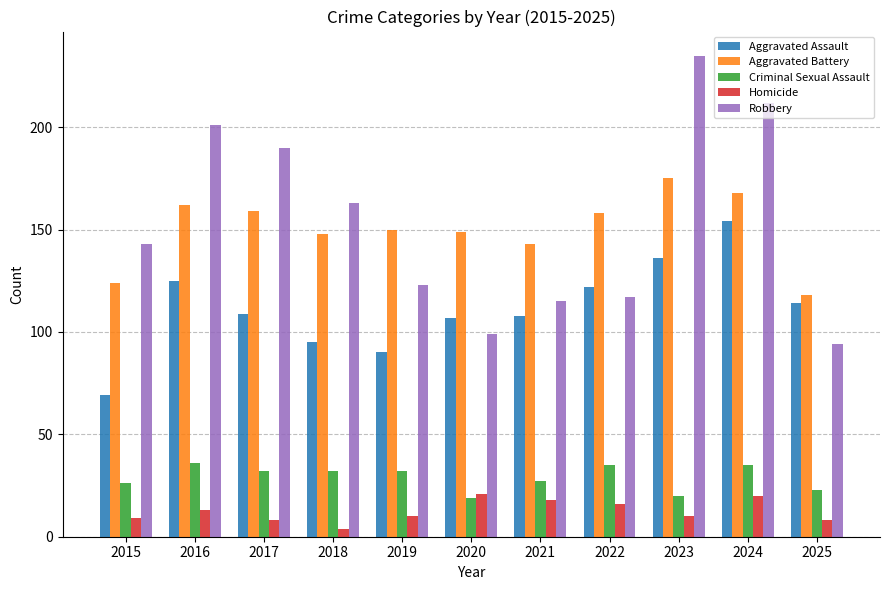

Is the value of Homicide at 2017 greater than the value of Robbery at 2021?

No